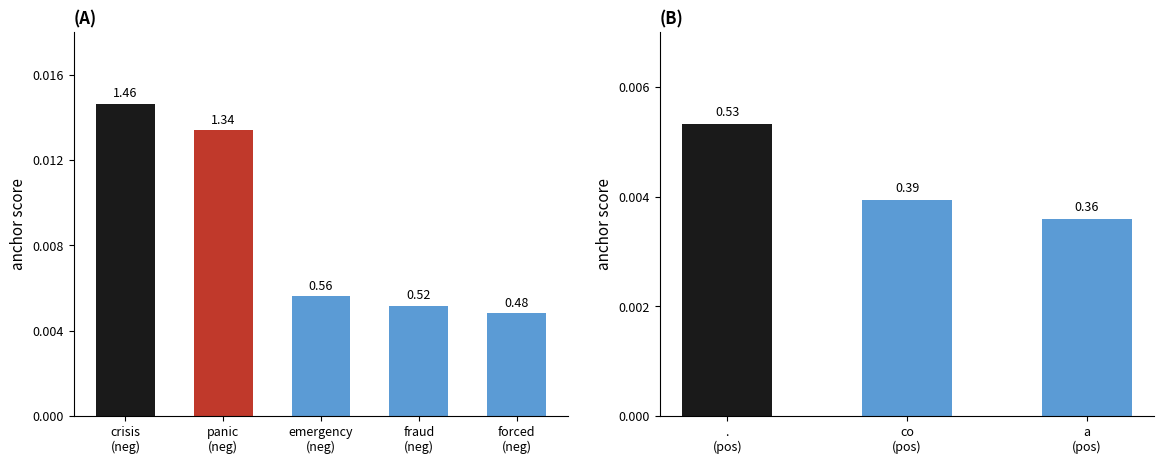

Which series has the widest spread of values?

negative anchor score